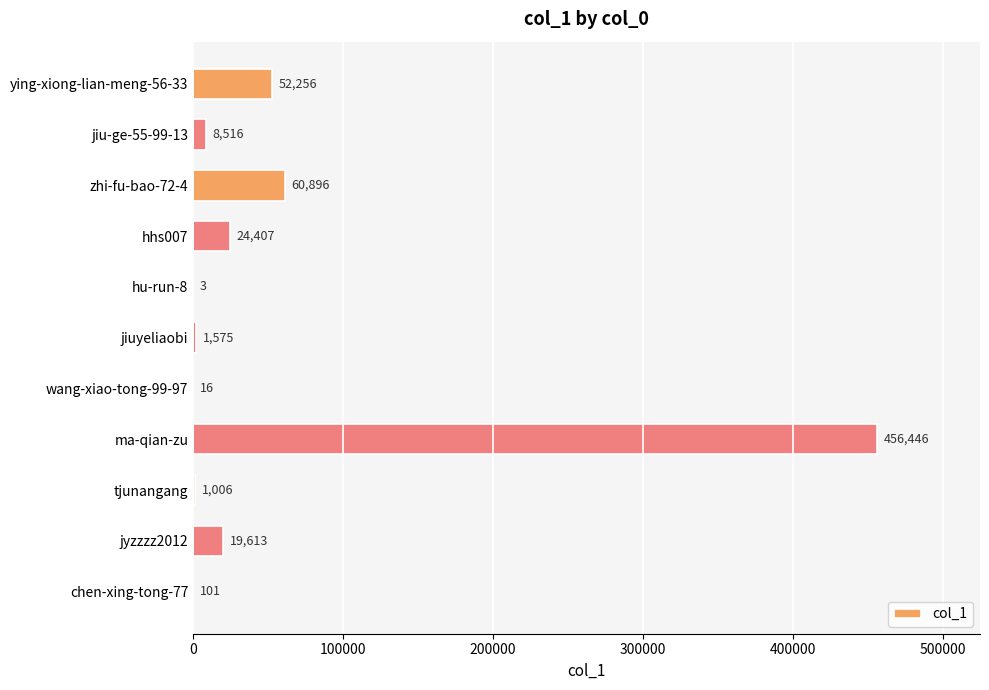

Reading top to bottom, transcribe all the data shown in this chart.

ying-xiong-lian-meng-56-33=52256	jiu-ge-55-99-13=8516	zhi-fu-bao-72-4=60896	hhs007=24407	hu-run-8=3	jiuyeliaobi=1575	wang-xiao-tong-99-97=16	ma-qian-zu=456446	tjunangang=1006	jyzzzz2012=19613	chen-xing-tong-77=101